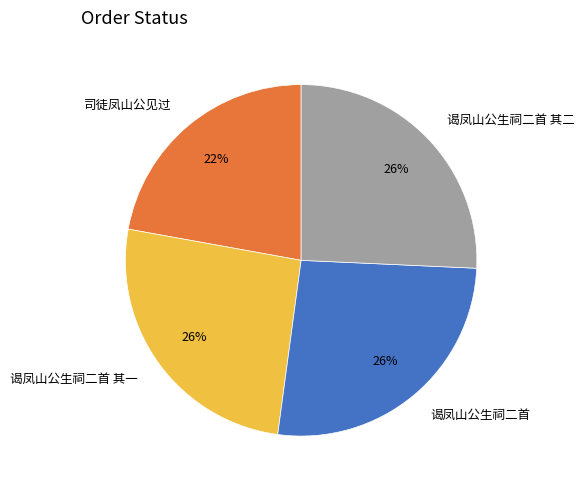

To the nearest percent, what is the difference between the 谒凤山公生祠二首 其二 and 司徒凤山公见过 slice percentages?

4%